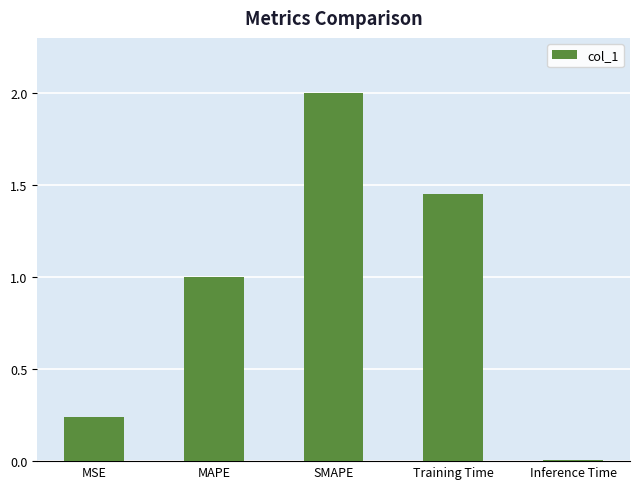

Rank the categories by value from lowest to highest.

Inference Time, MSE, MAPE, Training Time, SMAPE